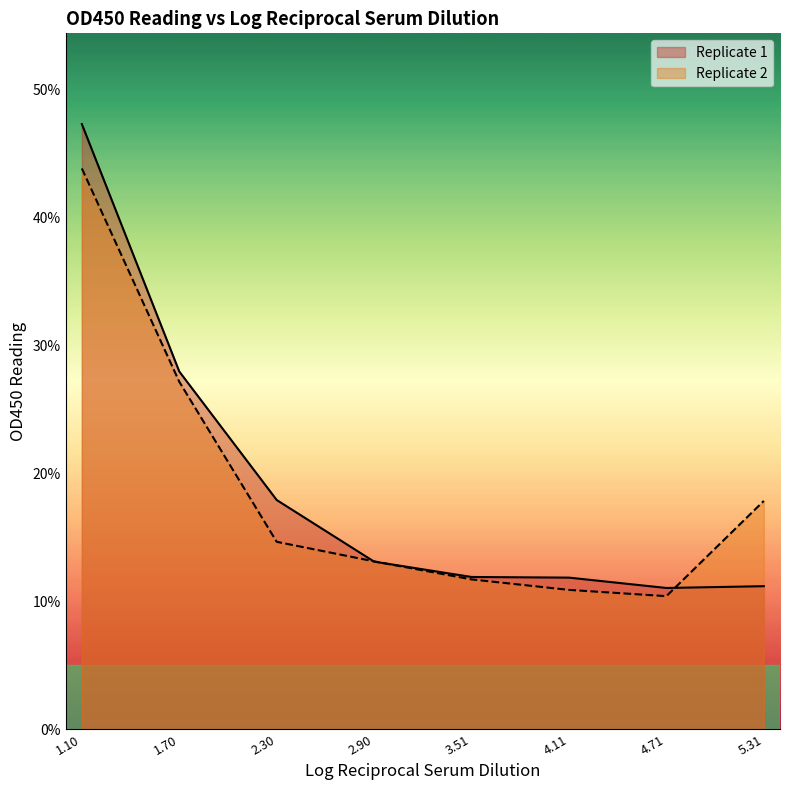

List the series in order of their peak value, lowest first.

Replicate 2, Replicate 1